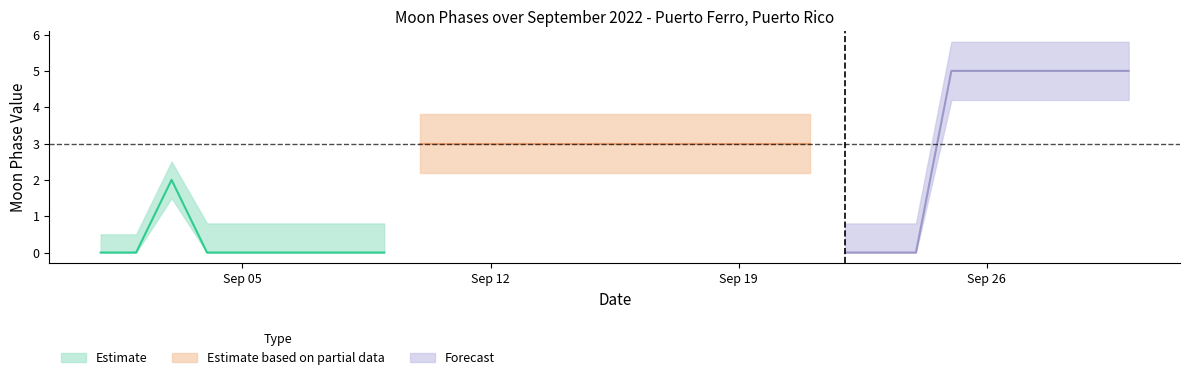

Where is the first local maximum?

2022-09-03